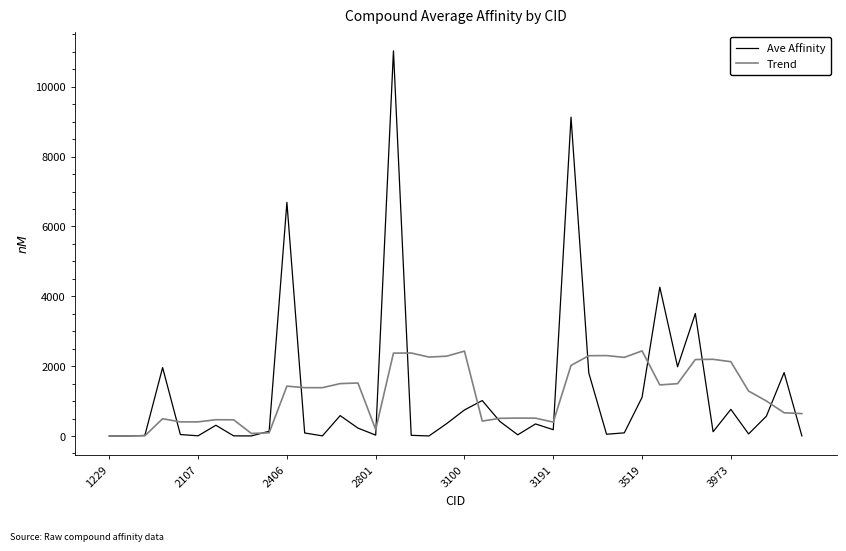

What is the difference between the maximum and minimum values in the Trend series?

2435.3